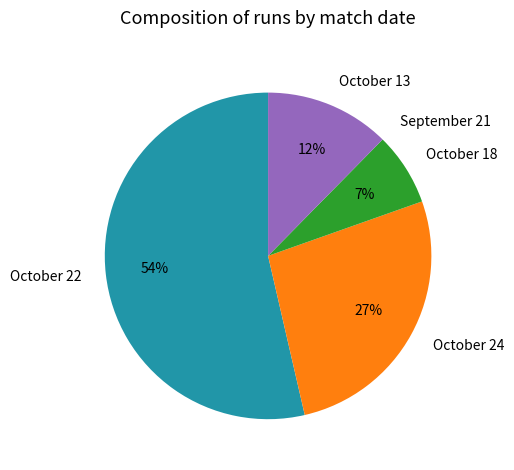

To the nearest percent, what is the average slice percentage?

20%